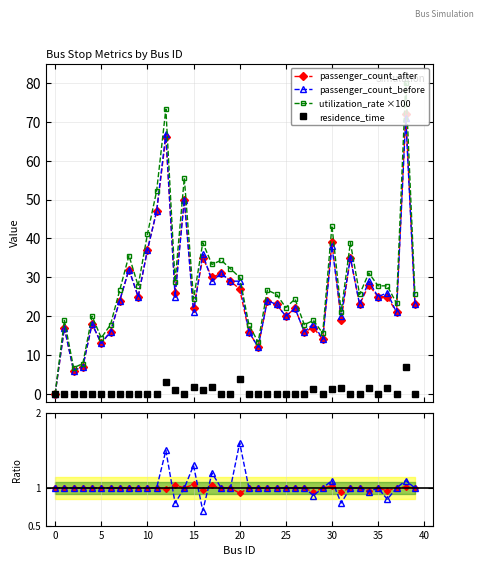

In residence_ratio, how many points are lower than both neighbors (excluding endpoints)?

6